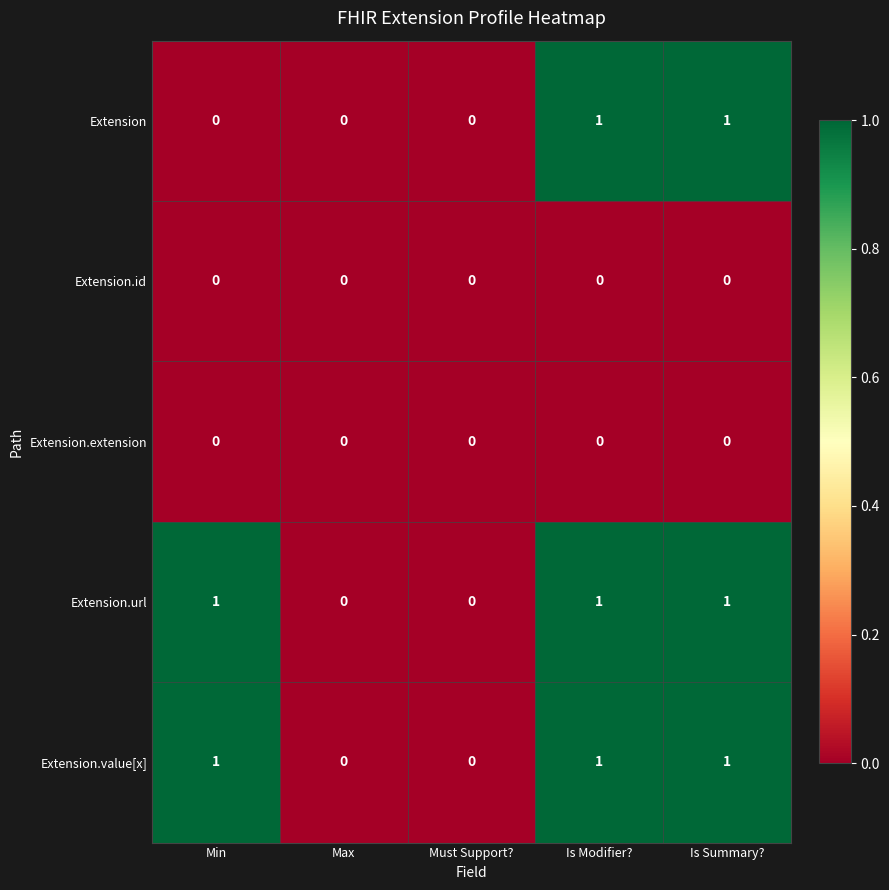

Count the Extension values in the range 0 to 1.

5